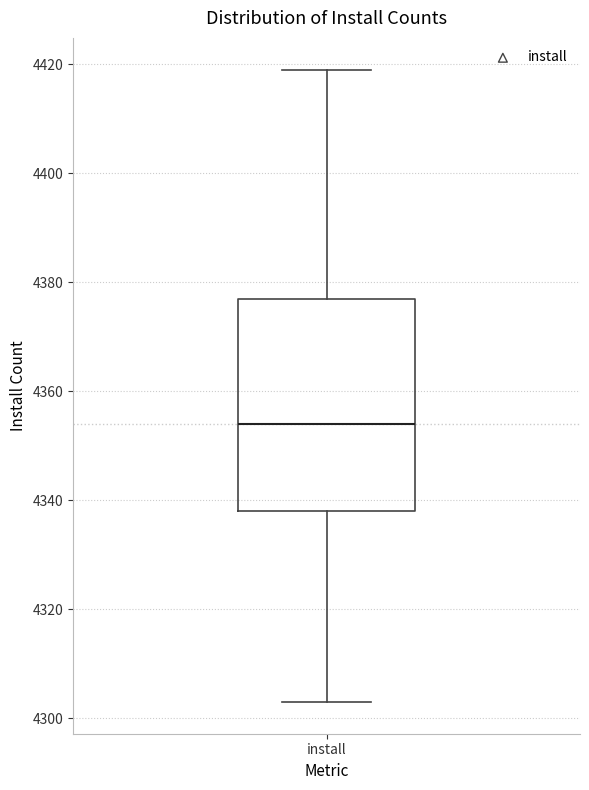

Where does the lower whisker of the box for install end on the y-axis? The values are not printed on the chart, so give them approximately, as read against the axis.

4304